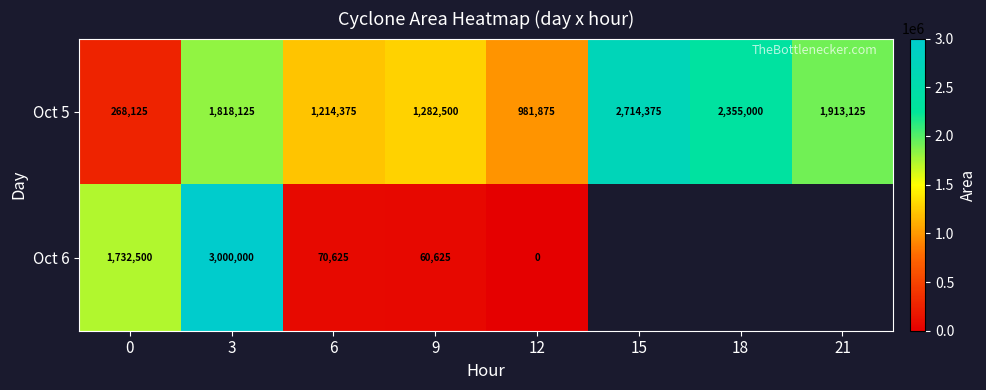

How many data points in Oct 5 are less than 1818125?

4